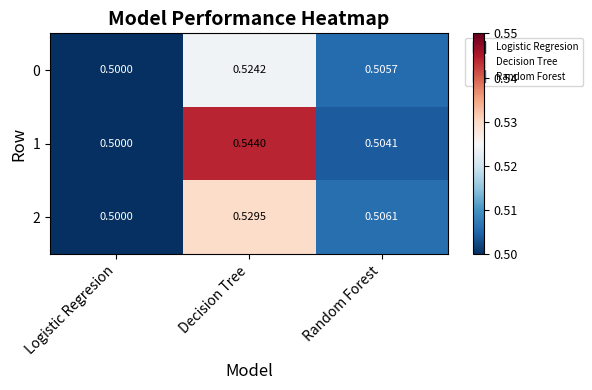

List the series in order of their peak value, lowest first.

0, 2, 1